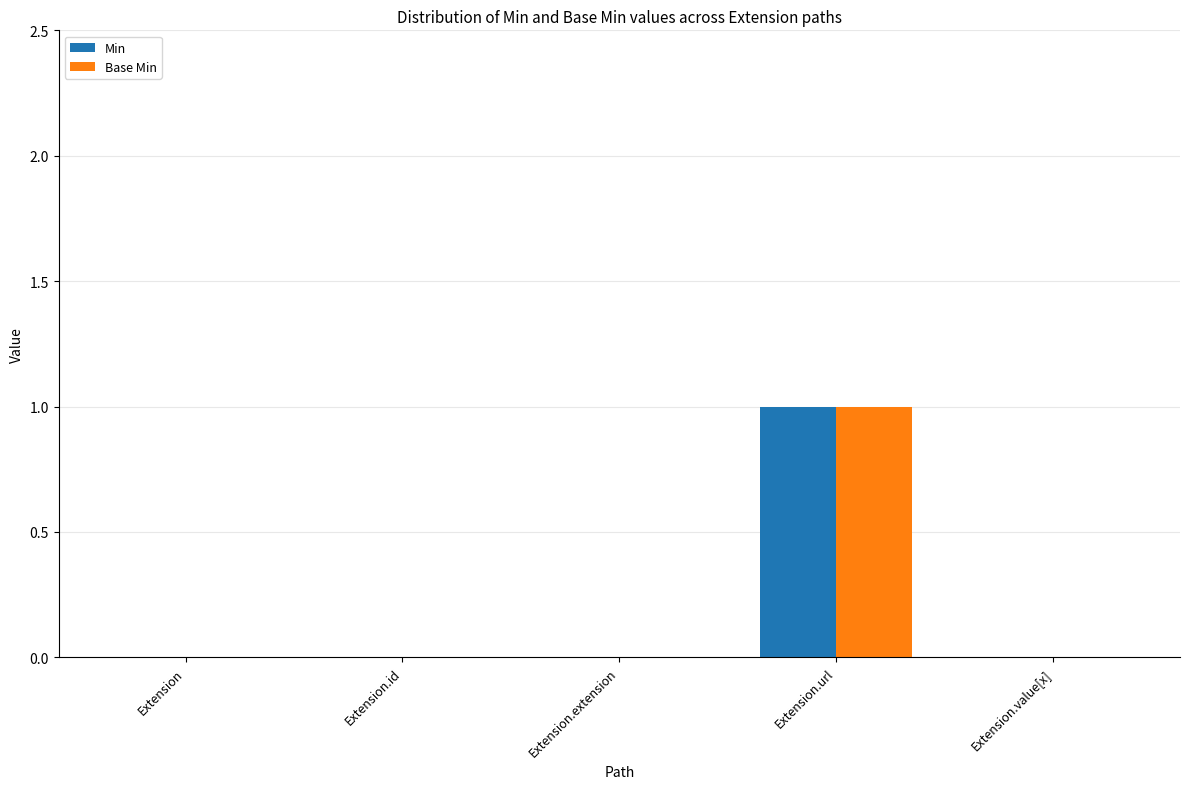

Which category has the highest value in the Base Min series?

Extension.url